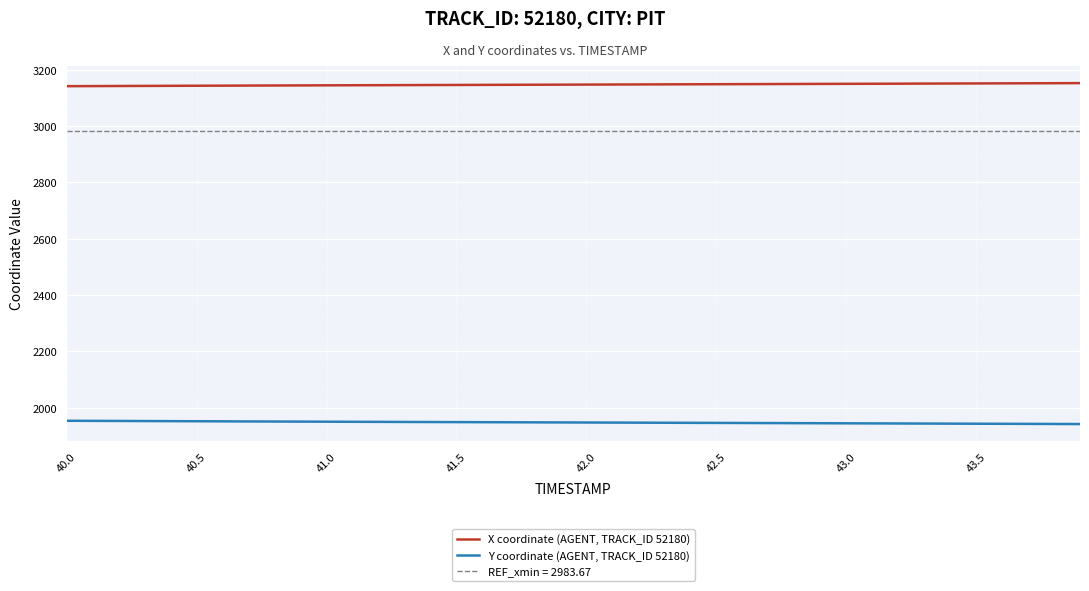

At how many categories does at least one series exceed 2037?

40